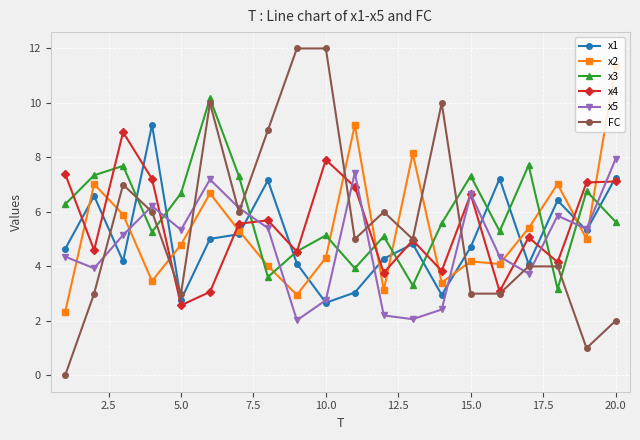

Which series ends up on top after the final intersection of x3 and x5?

x5